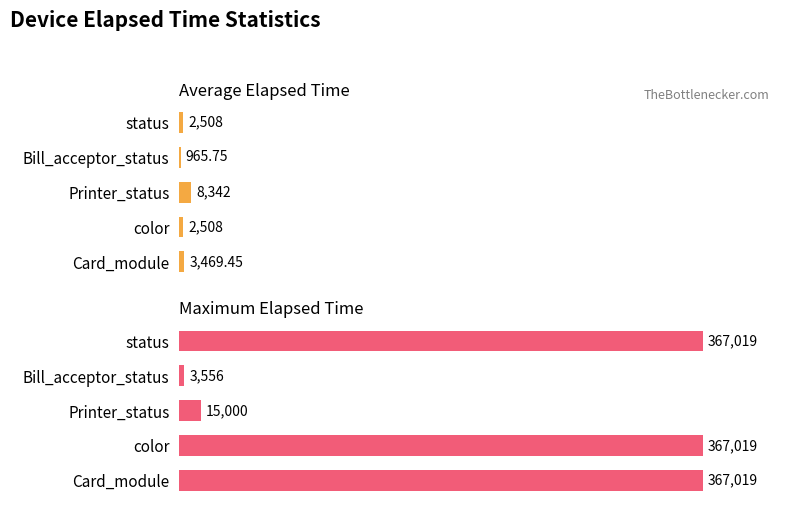

How many series are shown in this chart?

2